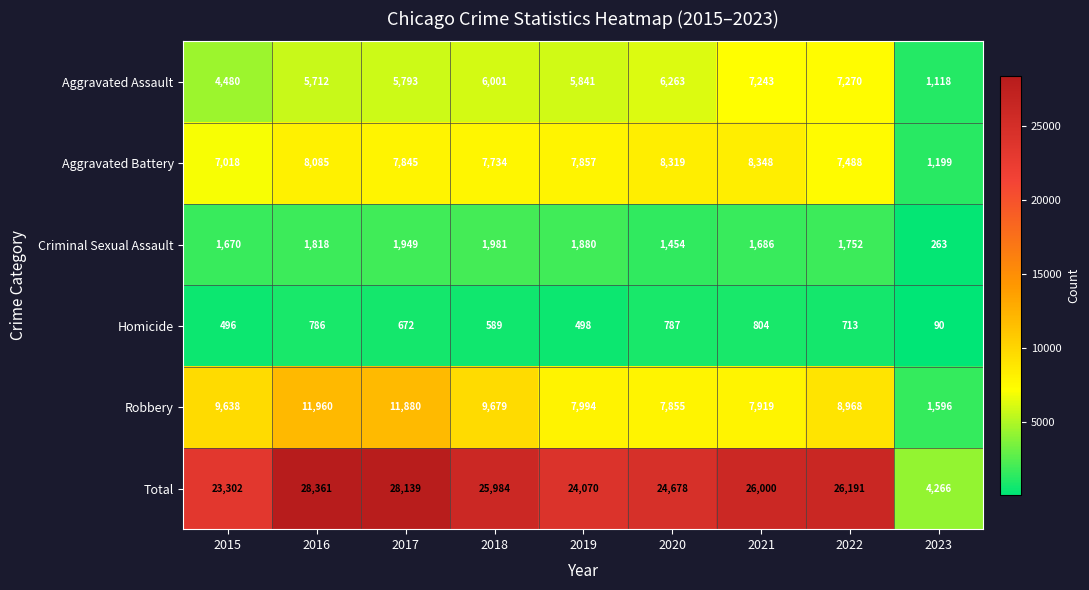

Which series has the widest spread of values?

Total